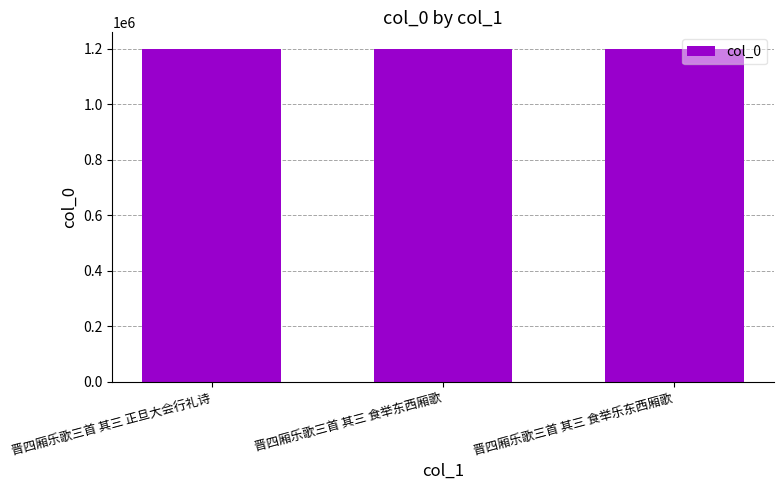

Count the number of categories in the chart.

3